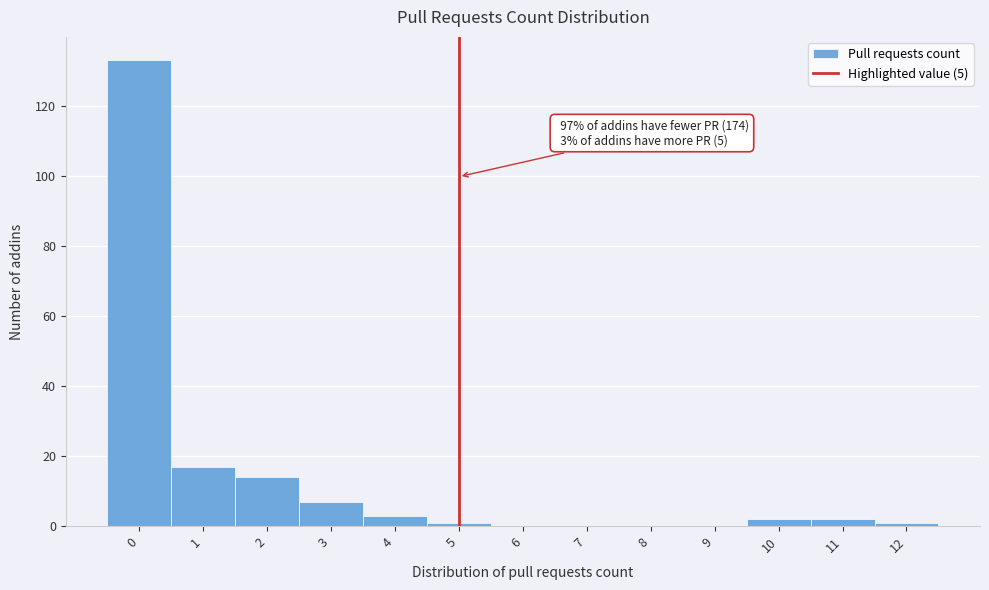

Over which range of the x-axis is the bar tallest?

-0.5 to 0.5